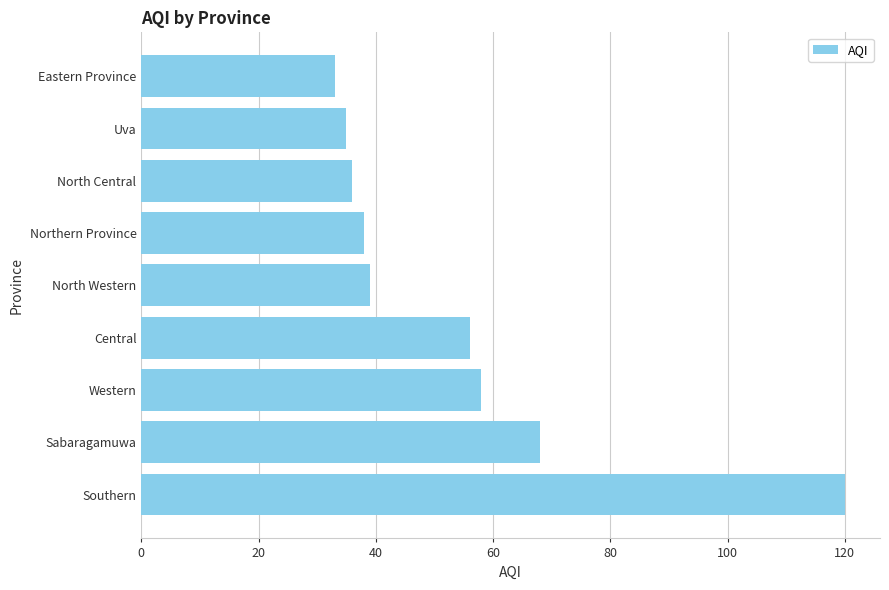

The value at Southern is 120. True or false?

True